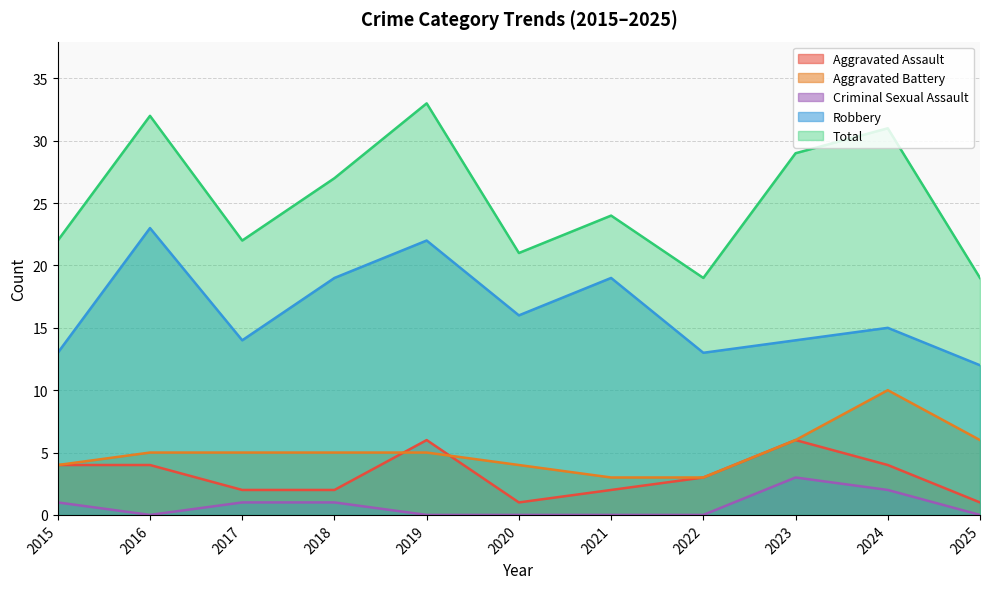

True or false: Robbery and Aggravated Battery cross at least once.

False